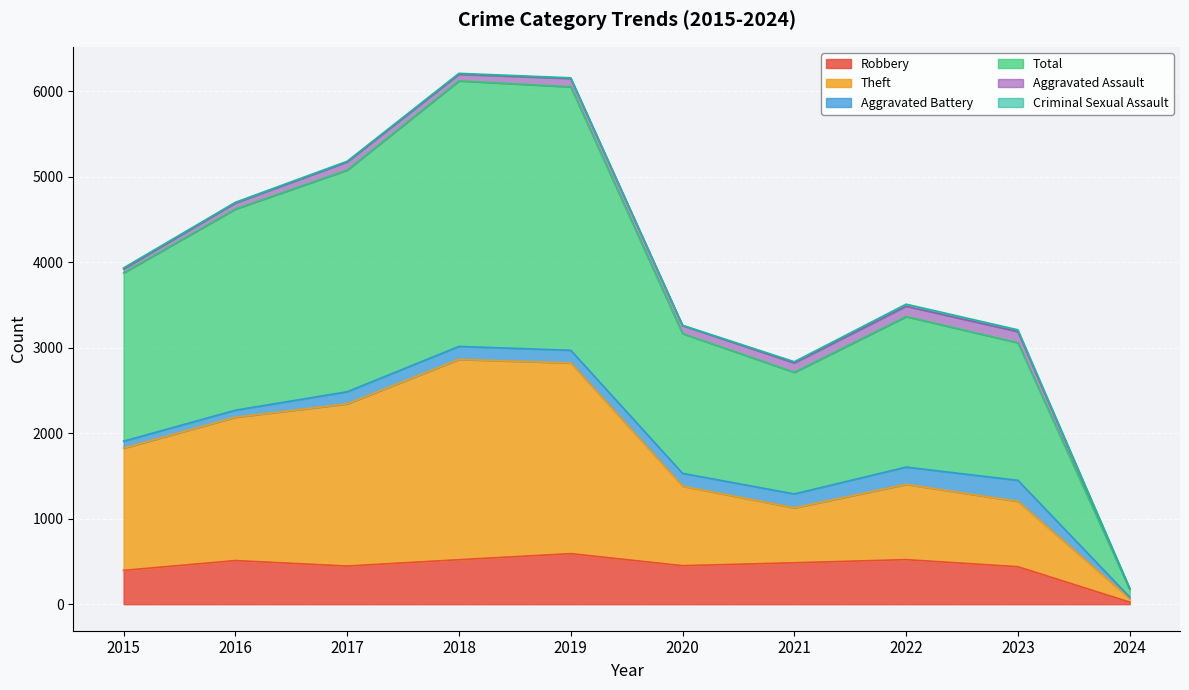

What is the difference between the highest and lowest values at 2016?

4189